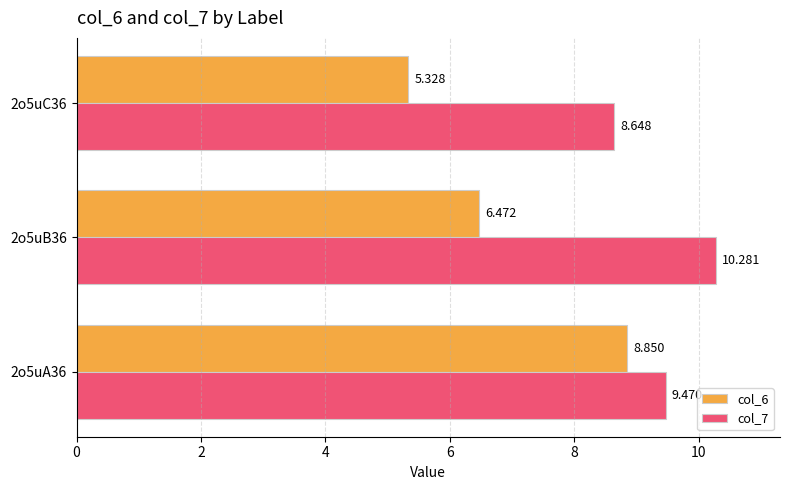

Is the value of col_6 at 2o5uA36 greater than the value of col_7 at 2o5uA36?

No